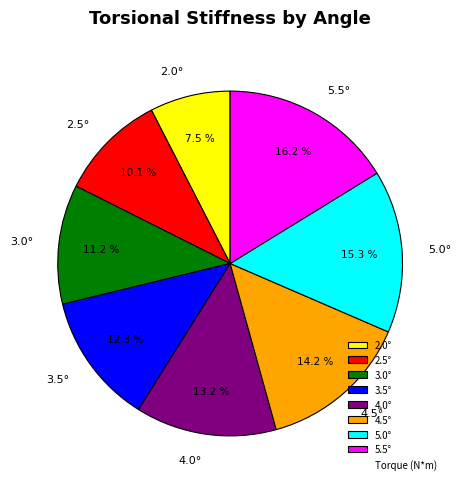

True or false: 4.5° accounts for 14% of the total.

True